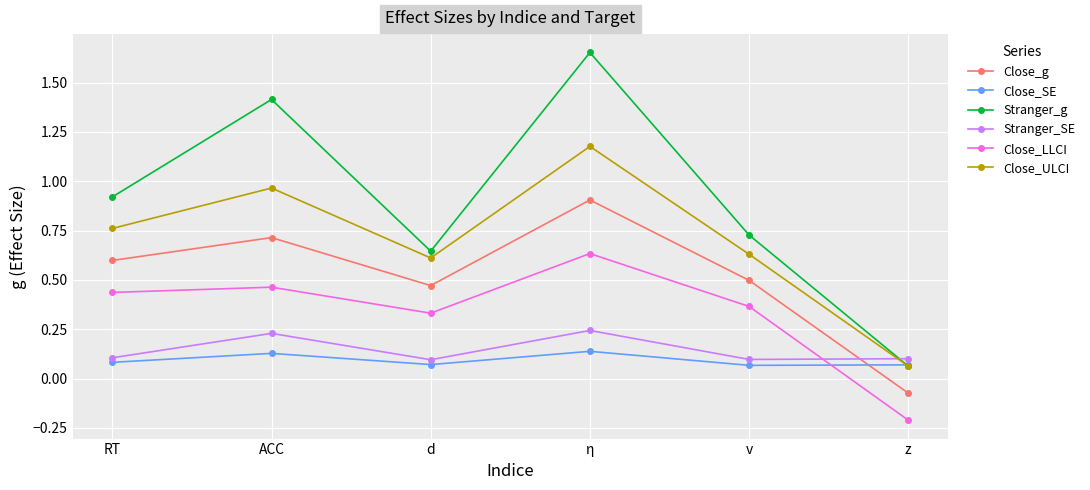

What is the label of the 5th point from the left?

v